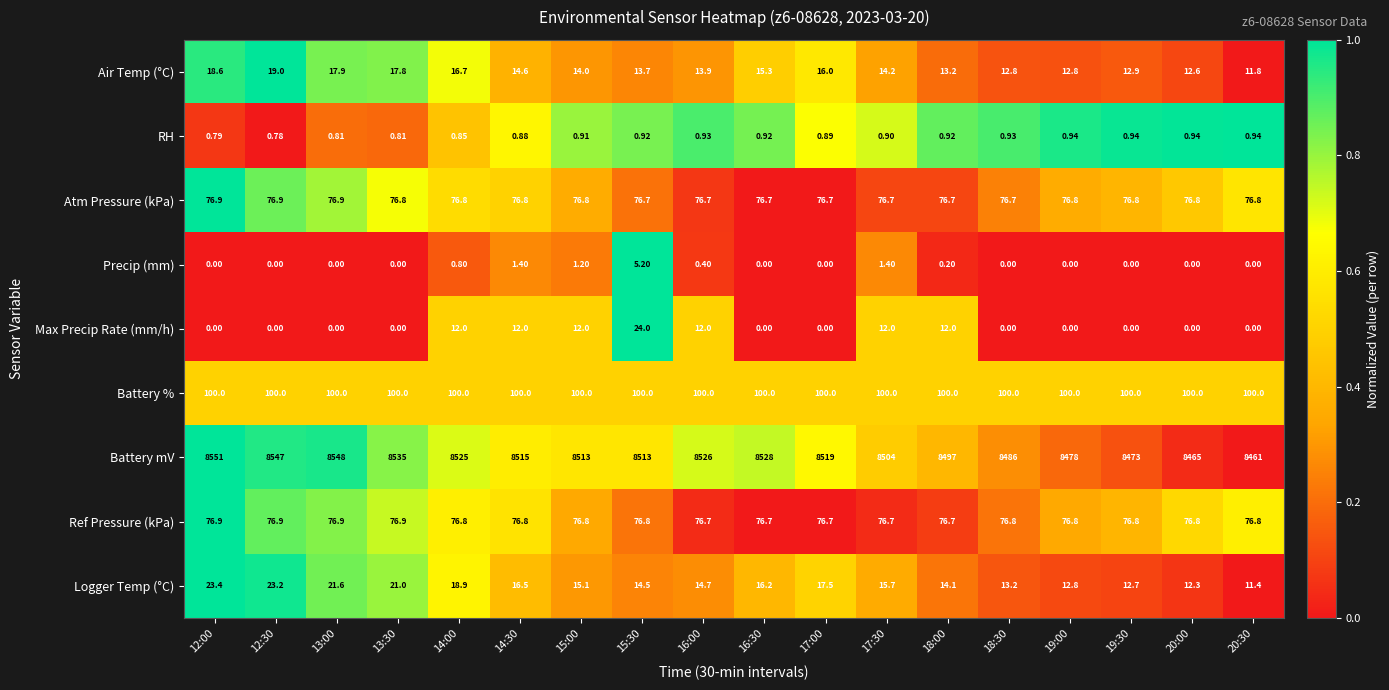

Which series has the widest spread of values?

Battery mV